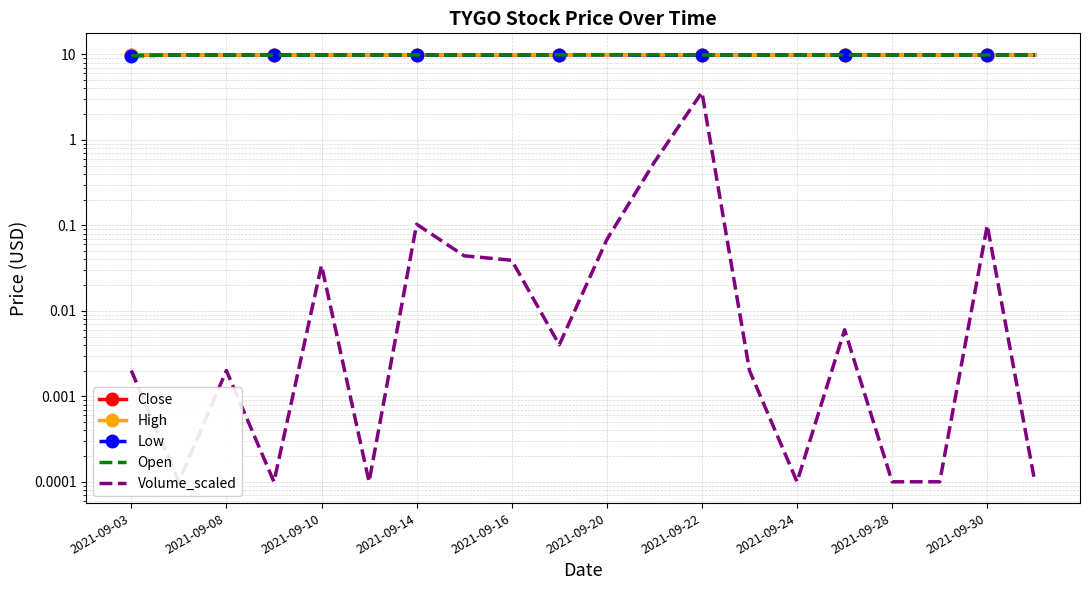

What is the greatest value displayed?

9.9